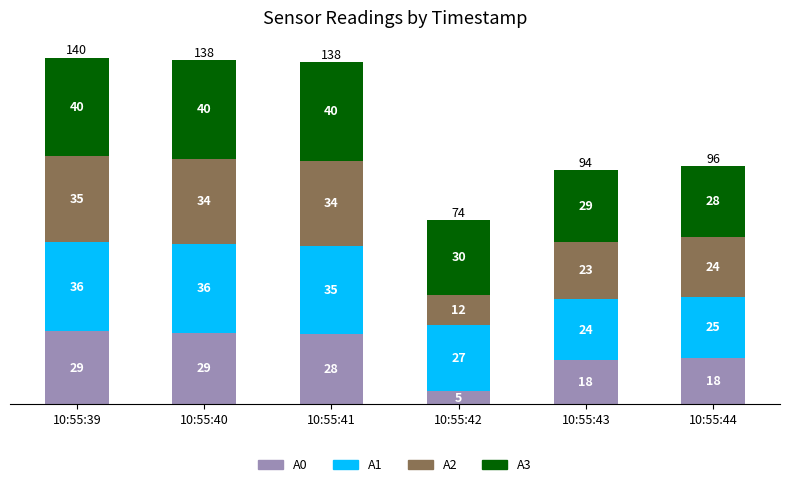

Are the bars grouped side by side (vs. stacked)?

No